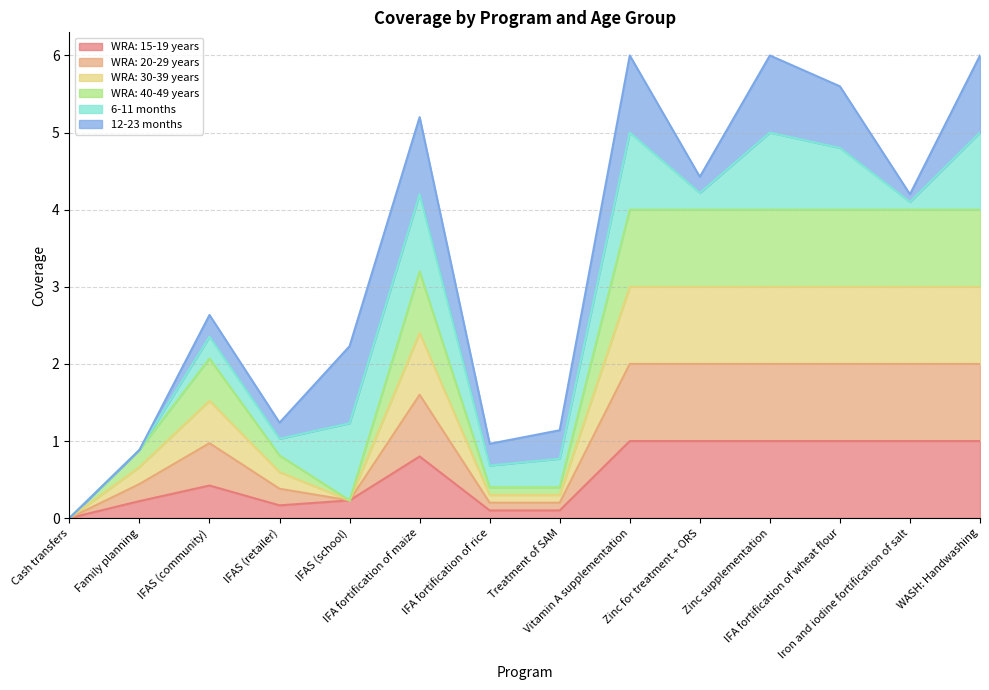

What is the difference between the highest and lowest values at IFA fortification of rice?

0.3